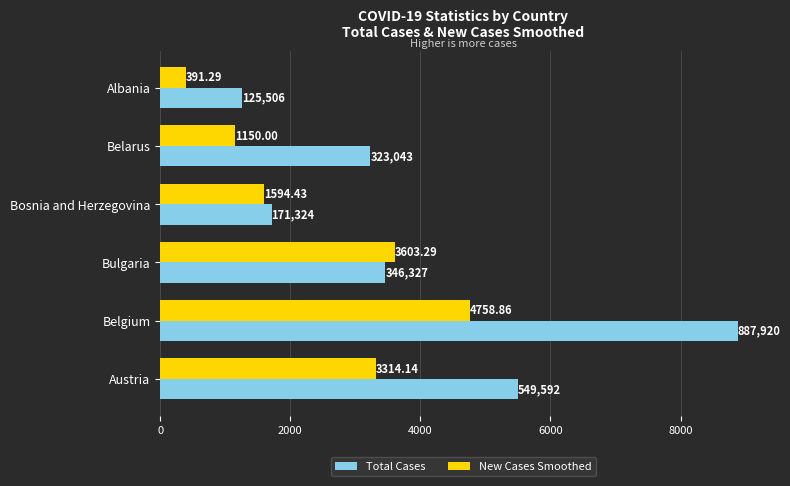

Count the number of categories in the chart.

6